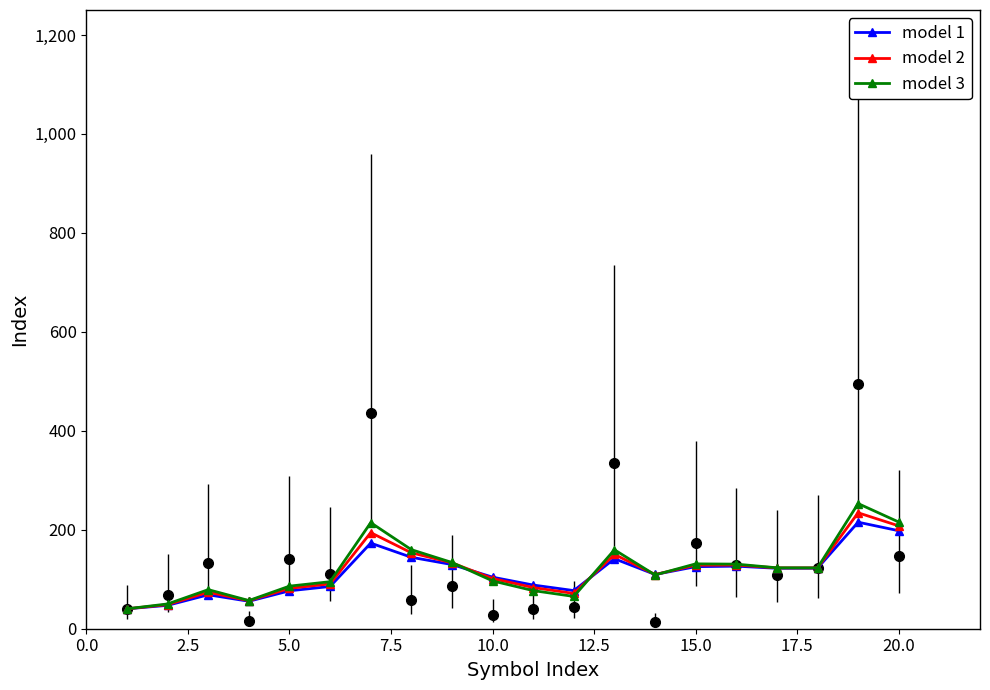

What is the minimum value shown in the chart?

40.2